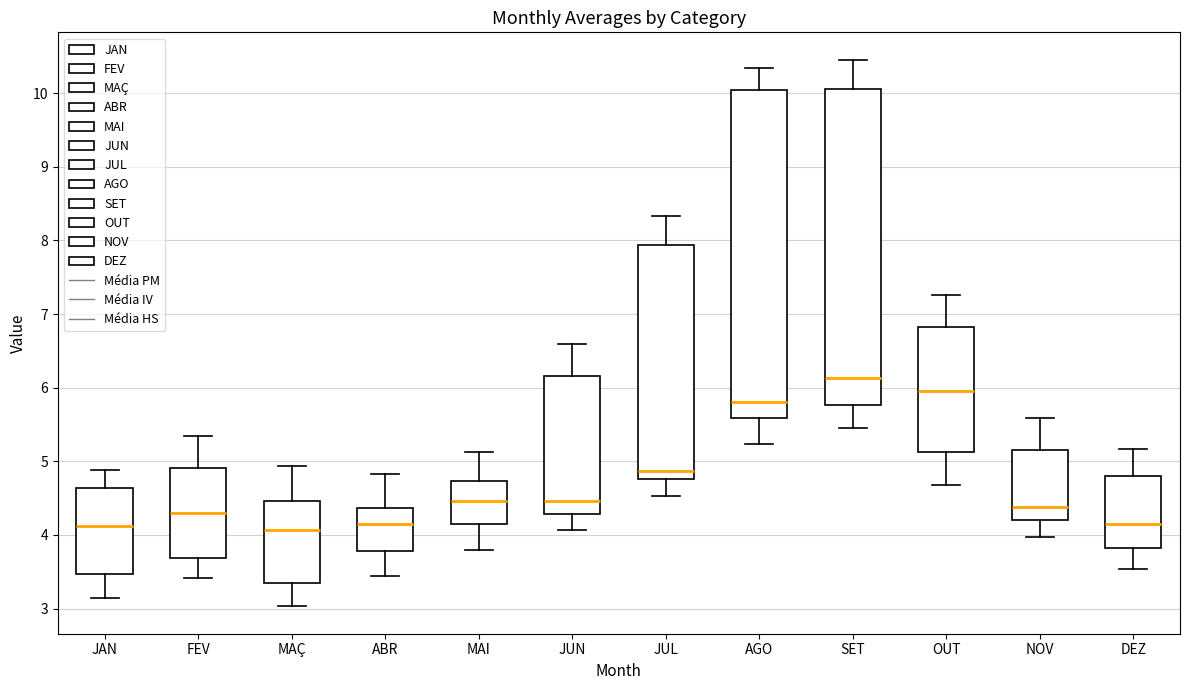

Reading left to right, read every box against the y-axis: the position of its median line, the range the box covers, and the ends of its whiskers. The values are not printed on the chart, so give them approximately, as read against the axis.

JAN: median 4.1, box 3.5 to 4.6, whiskers 3.1 to 4.9
FEV: median 4.3, box 3.7 to 4.9, whiskers 3.4 to 5.3
MAÇ: median 4.1, box 3.3 to 4.5, whiskers 3.0 to 4.9
ABR: median 4.2, box 3.8 to 4.4, whiskers 3.4 to 4.8
MAI: median 4.5, box 4.1 to 4.7, whiskers 3.8 to 5.1
JUN: median 4.5, box 4.3 to 6.2, whiskers 4.1 to 6.6
JUL: median 4.9, box 4.8 to 7.9, whiskers 4.5 to 8.3
AGO: median 5.8, box 5.6 to 10.0, whiskers 5.2 to 10.3
SET: median 6.1, box 5.8 to 10.1, whiskers 5.4 to 10.5
OUT: median 6.0, box 5.1 to 6.8, whiskers 4.7 to 7.3
NOV: median 4.4, box 4.2 to 5.2, whiskers 4.0 to 5.6
DEZ: median 4.1, box 3.8 to 4.8, whiskers 3.5 to 5.2